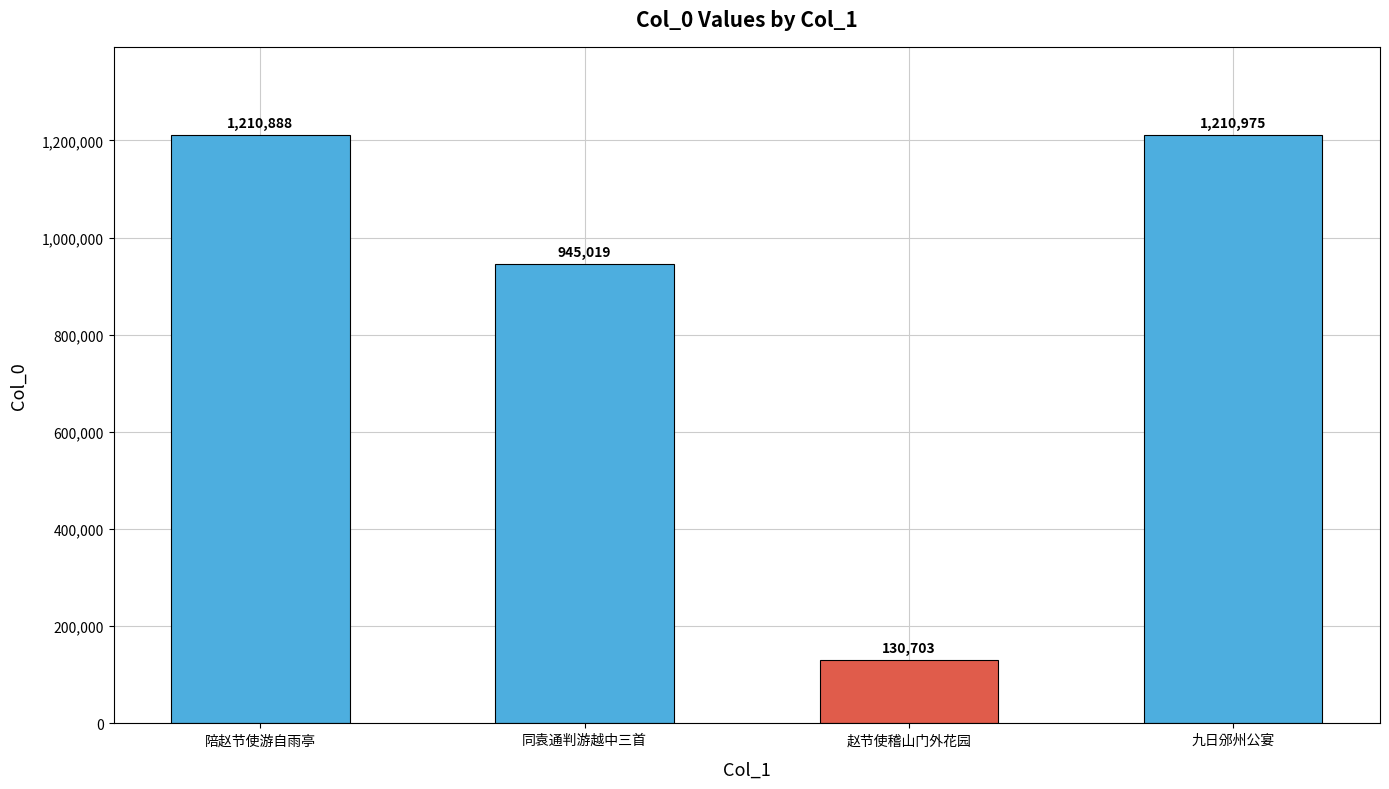

True or false: the data shows 1210975 at 九日邠州公宴.

True